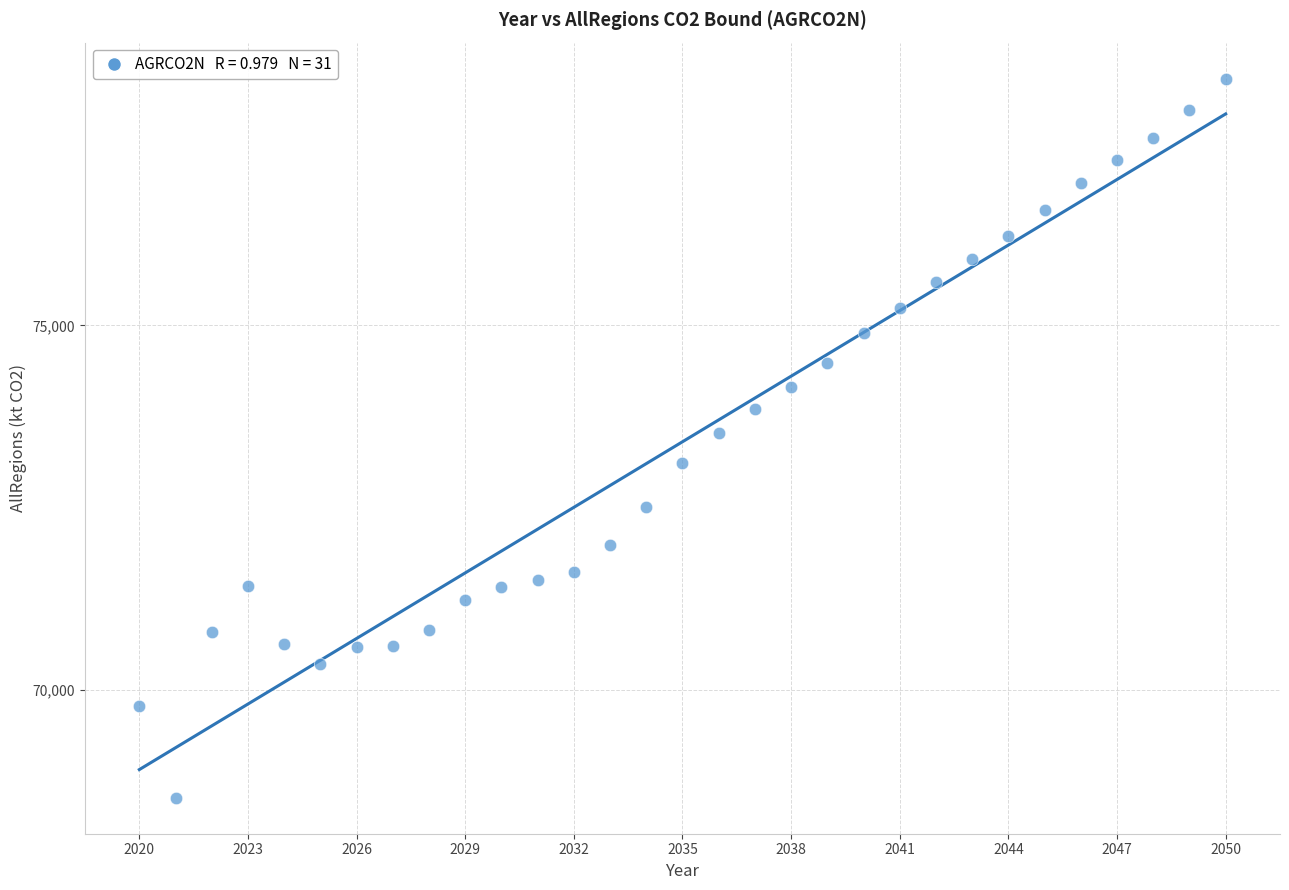

What is the range of Y values (max minus min)?

9871.9